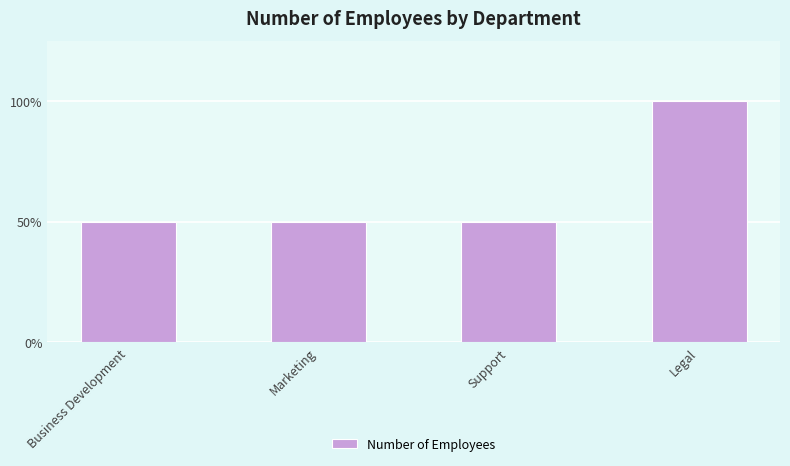

Does the chart contain any negative values?

No